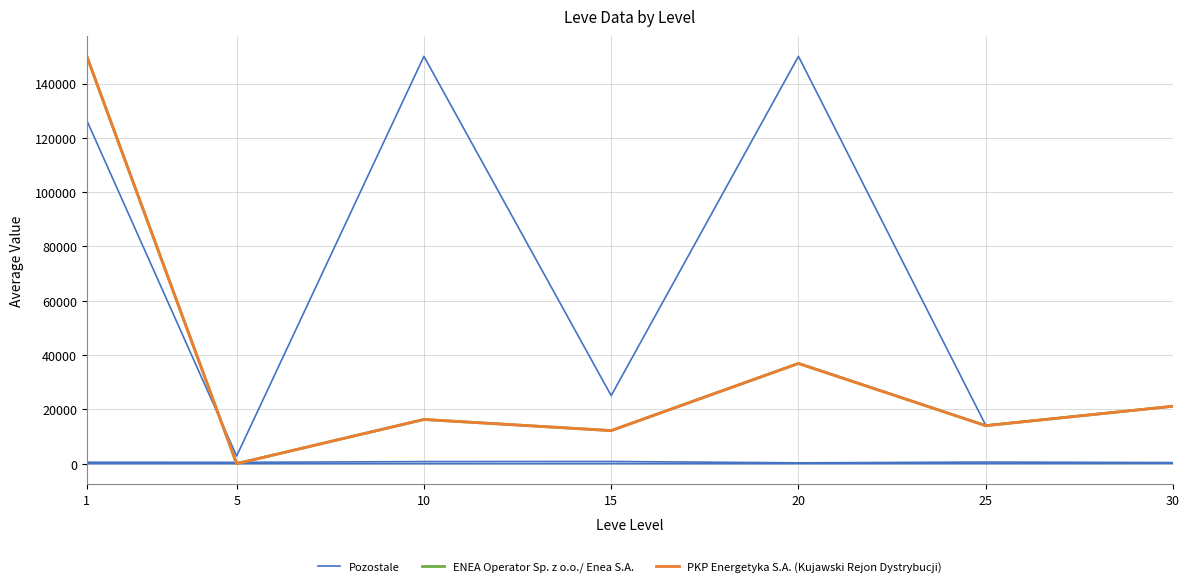

What is the value of the Pozostale point at the 7th from the left?

21146.5